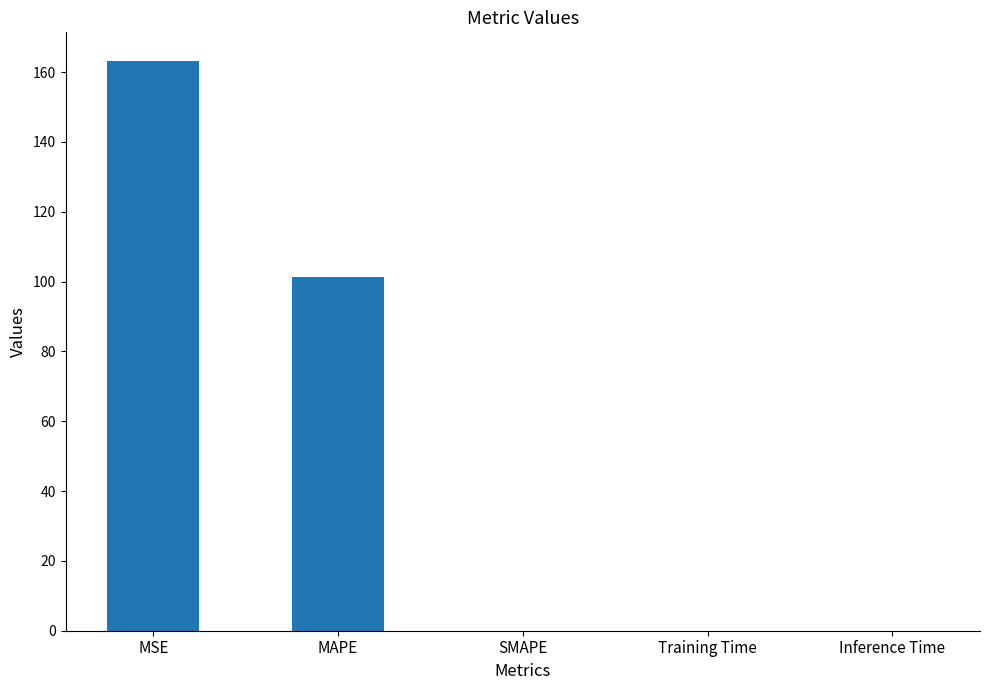

At which category does the chart reach its peak across all series?

MSE